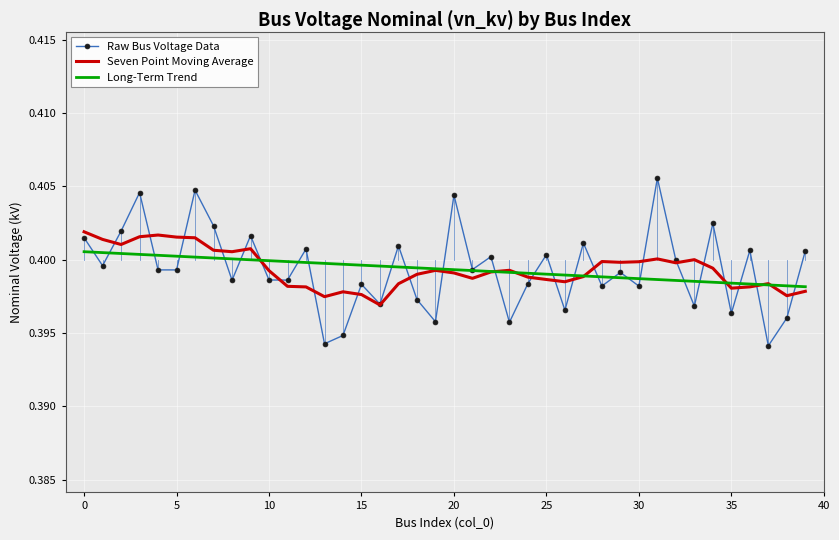

Which series has the largest range (max minus min)?

Raw Bus Voltage Data